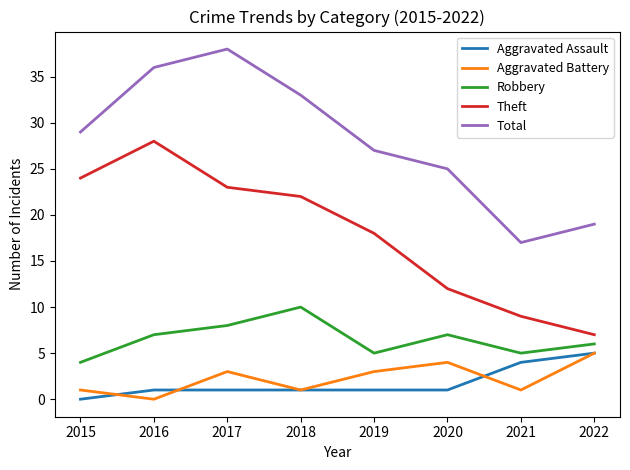

Which series changed the most between 2019 and 2021?

Total